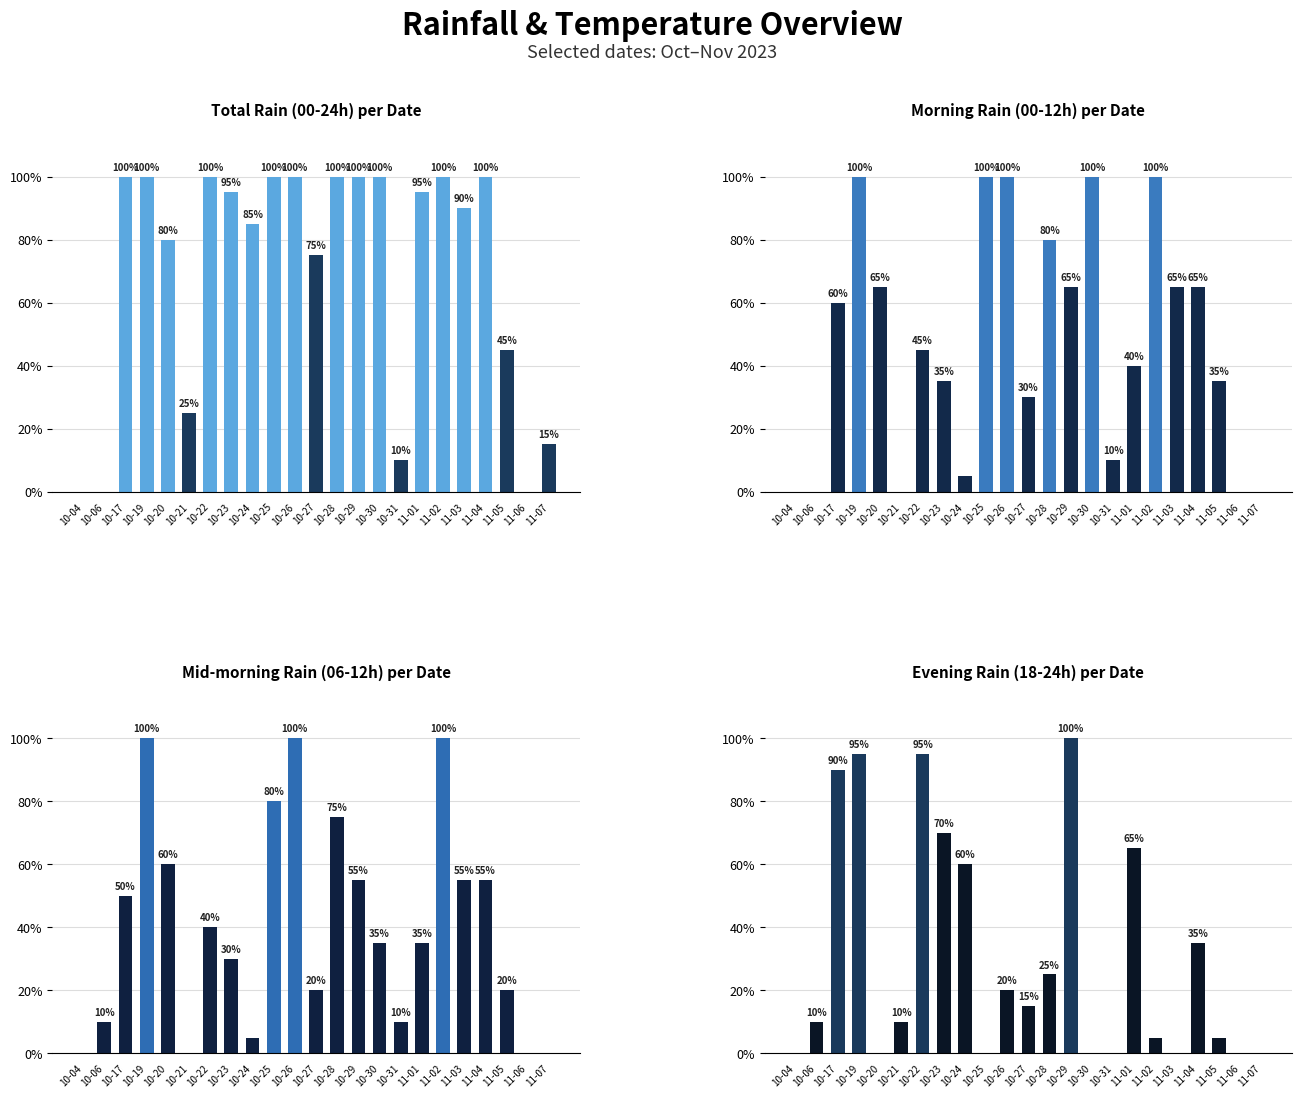

Reading left to right, extract all data points from this chart.

rain_00-24: 10-04=0.0	10-06=0.0	10-17=100.0	10-19=100.0	10-20=80.0	10-21=25.0	10-22=100.0	10-23=95.0	10-24=85.0	10-25=100.0	10-26=100.0	10-27=75.0	10-28=100.0	10-29=100.0	10-30=100.0	10-31=10.0	11-01=95.0	11-02=100.0	11-03=90.0	11-04=100.0	11-05=45.0	11-06=0.0	11-07=15.0
rain_00-12: 10-04=0.0	10-06=0.0	10-17=60.0	10-19=100.0	10-20=65.0	10-21=0.0	10-22=45.0	10-23=35.0	10-24=5.0	10-25=100.0	10-26=100.0	10-27=30.0	10-28=80.0	10-29=65.0	10-30=100.0	10-31=10.0	11-01=40.0	11-02=100.0	11-03=65.0	11-04=65.0	11-05=35.0	11-06=0.0	11-07=0.0
rain_06-12: 10-04=0.0	10-06=10.0	10-17=50.0	10-19=100.0	10-20=60.0	10-21=0.0	10-22=40.0	10-23=30.0	10-24=5.0	10-25=80.0	10-26=100.0	10-27=20.0	10-28=75.0	10-29=55.0	10-30=35.0	10-31=10.0	11-01=35.0	11-02=100.0	11-03=55.0	11-04=55.0	11-05=20.0	11-06=0.0	11-07=0.0
rain_18-24: 10-04=0.0	10-06=10.0	10-17=90.0	10-19=95.0	10-20=0.0	10-21=10.0	10-22=95.0	10-23=70.0	10-24=60.0	10-25=0.0	10-26=20.0	10-27=15.0	10-28=25.0	10-29=100.0	10-30=0.0	10-31=0.0	11-01=65.0	11-02=5.0	11-03=0.0	11-04=35.0	11-05=5.0	11-06=0.0	11-07=0.0